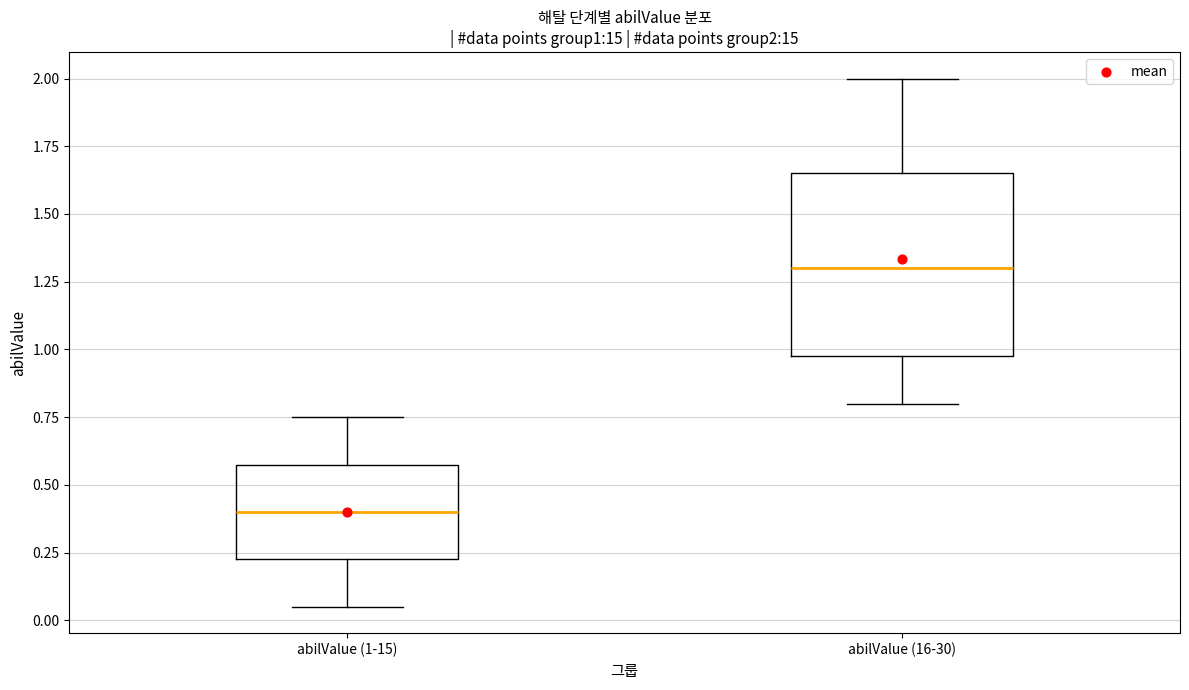

Reading left to right, read every box against the y-axis: the position of its median line, the range the box covers, and the ends of its whiskers. The values are not printed on the chart, so give them approximately, as read against the axis.

abilValue (1-15): median 0.40, box 0.25 to 0.60, whiskers 0.05 to 0.75
abilValue (16-30): median 1.30, box 1.00 to 1.65, whiskers 0.80 to 2.00